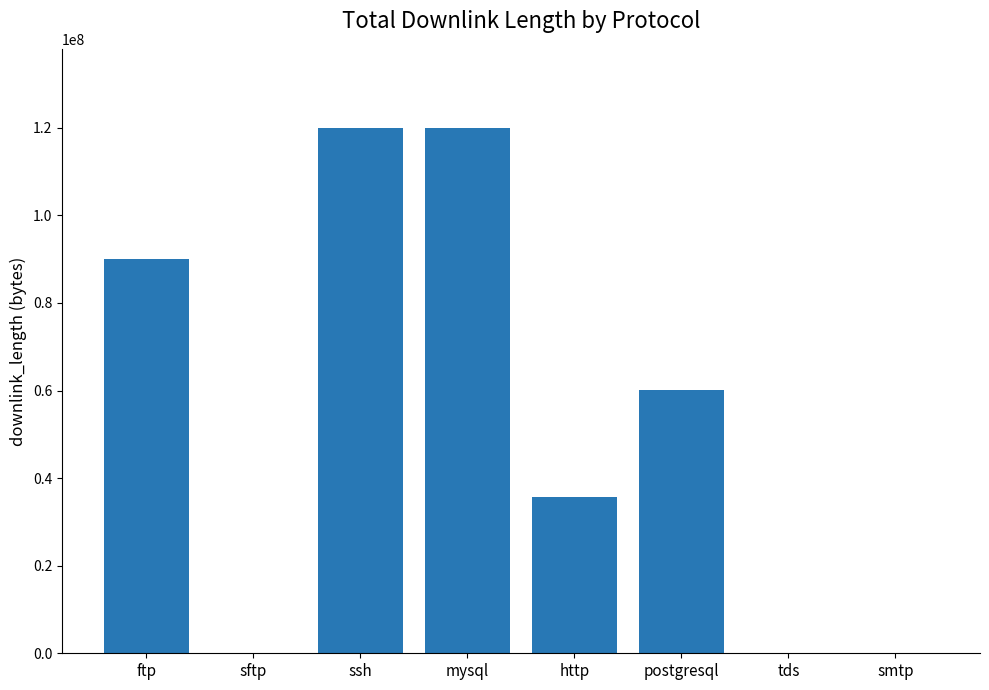

Which has a higher value, smtp or postgresql?

postgresql